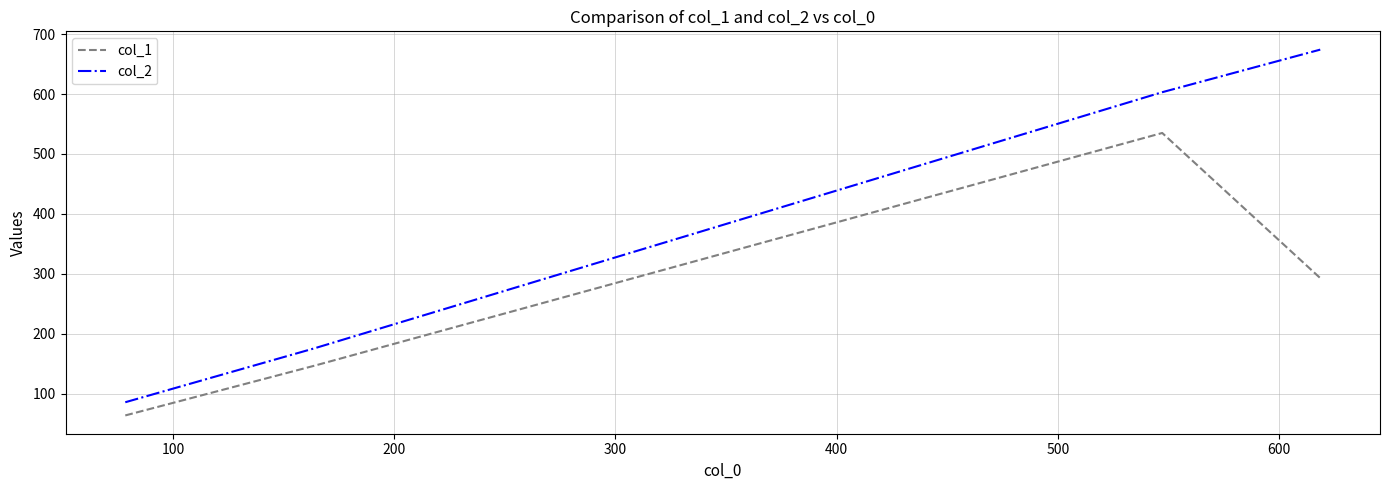

What is the difference between the maximum and minimum values in the col_1 series?

471